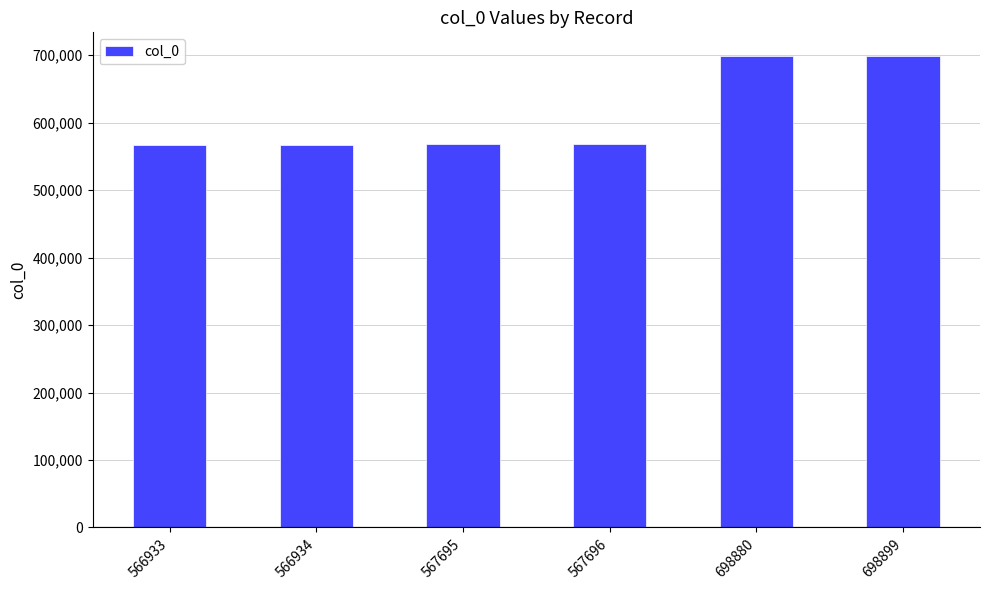

Where is the data nearest to the value 632916?

567696